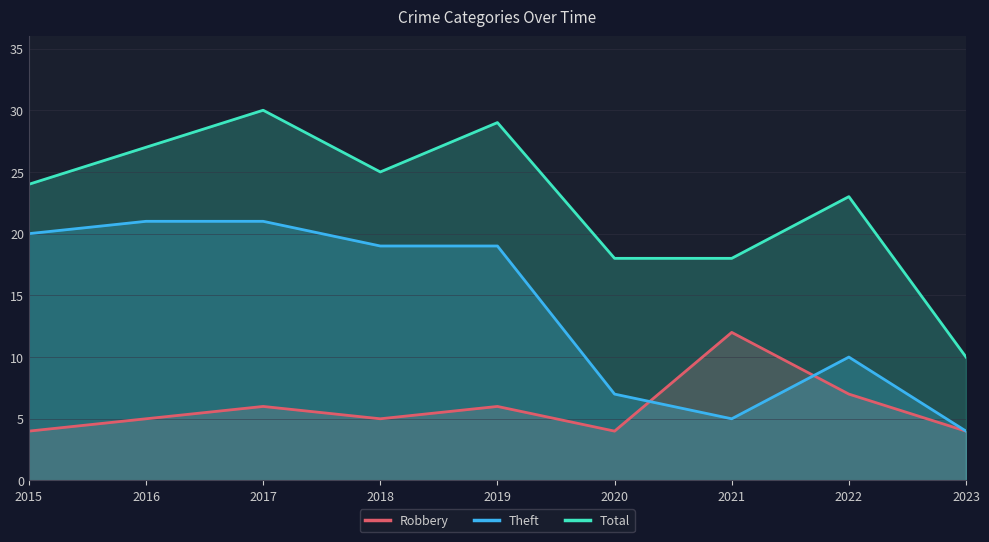

How many values in the Robbery series are below 5?

3